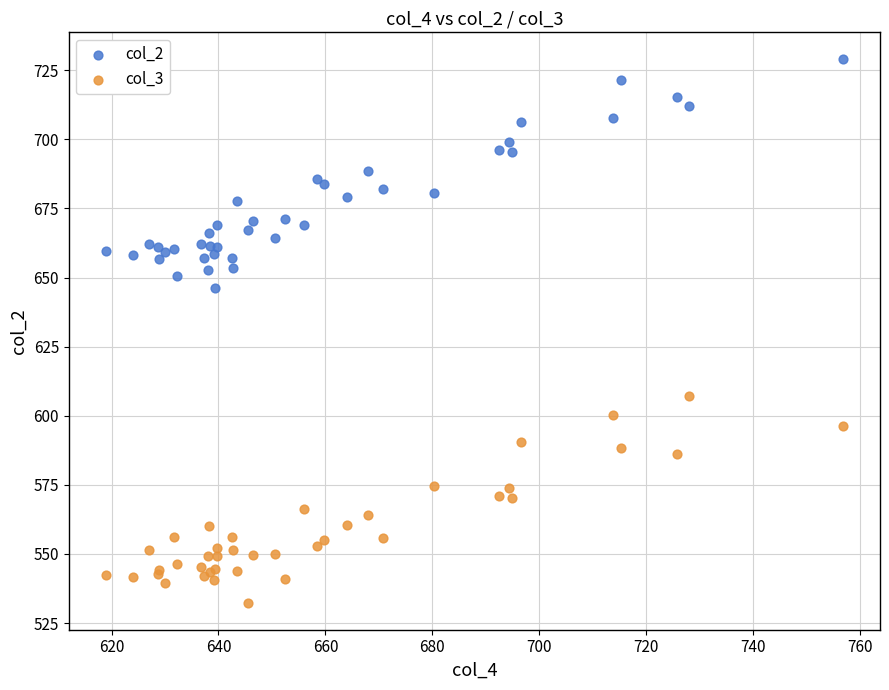

Which series reaches the maximum Y coordinate?

col_2